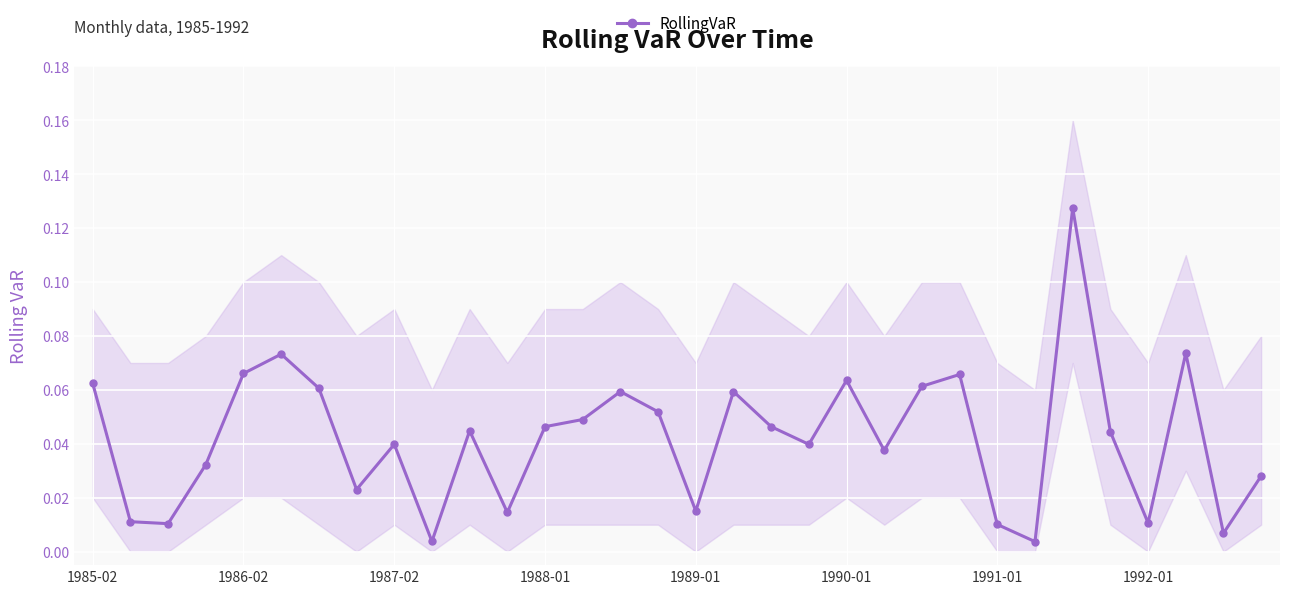

True or false: there are more than 1 points higher than both neighbors.

True